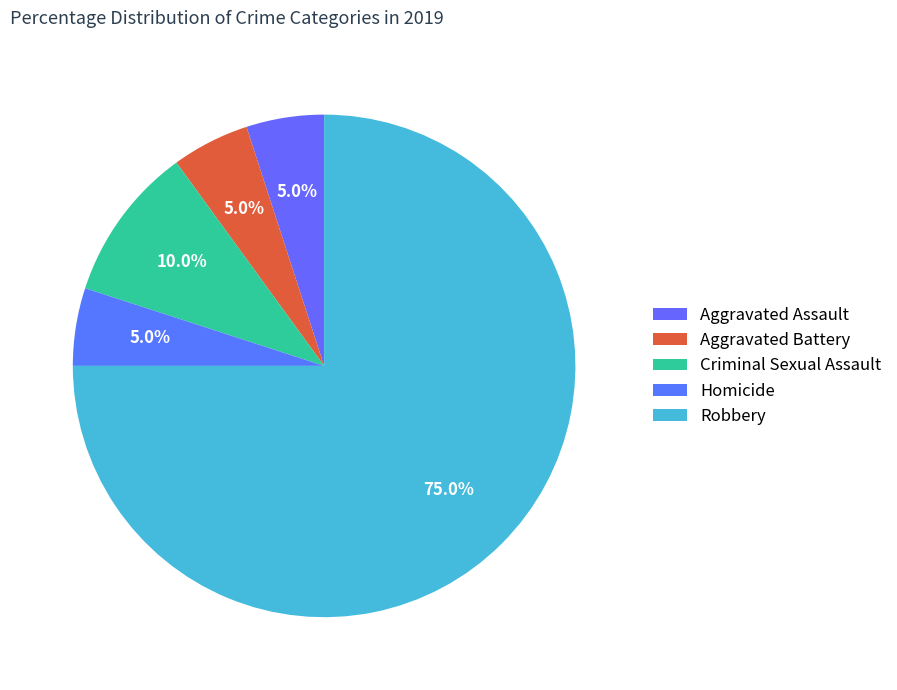

What is the largest slice in the pie chart?

Robbery